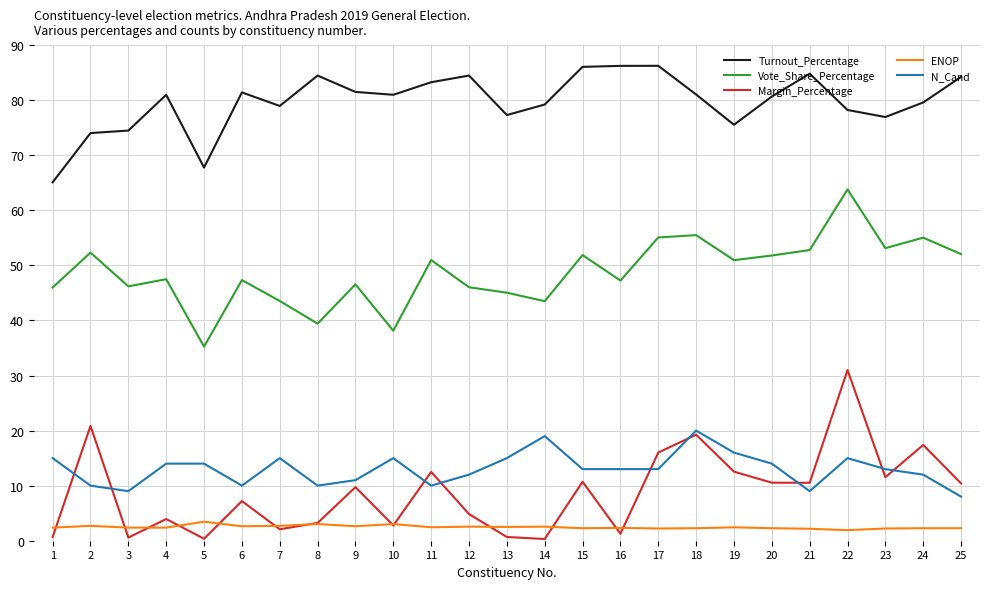

How many times do Margin_Percentage and N_Cand cross each other?

9